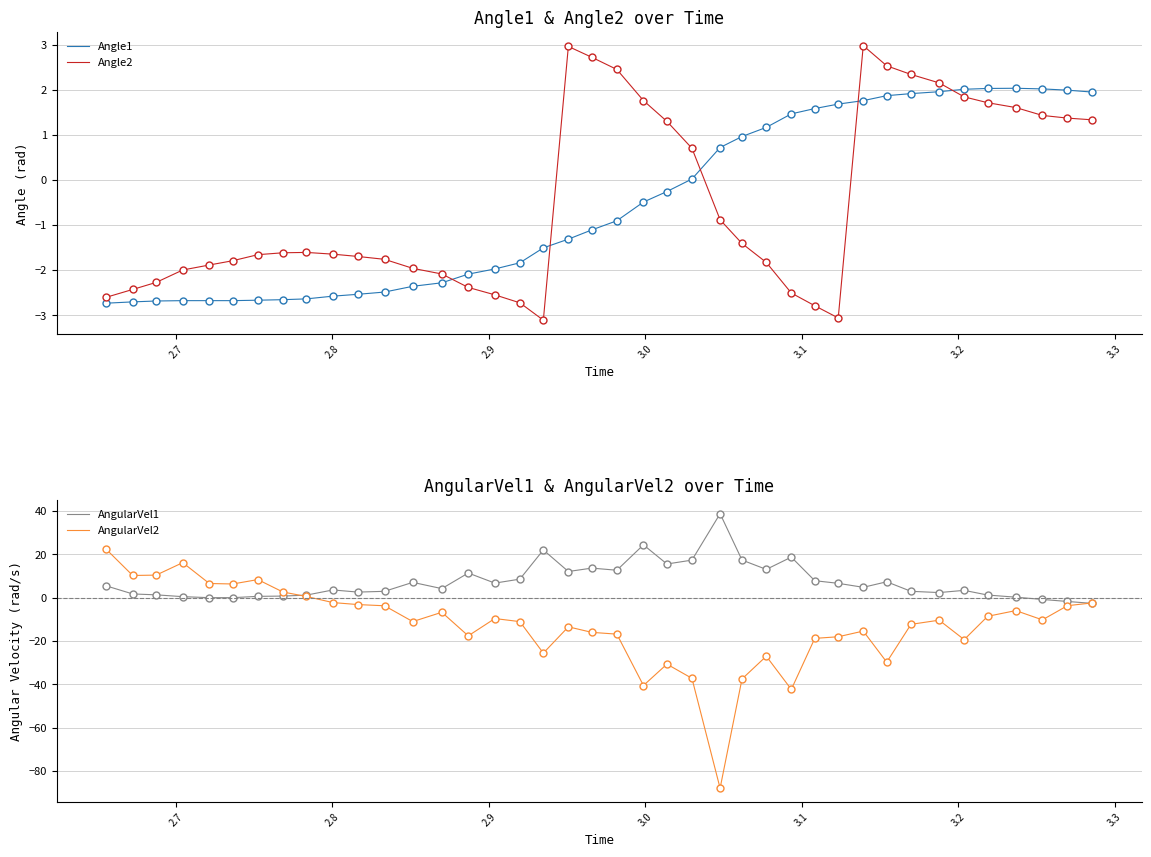

What is the minimum value for Angle2?

-3.1